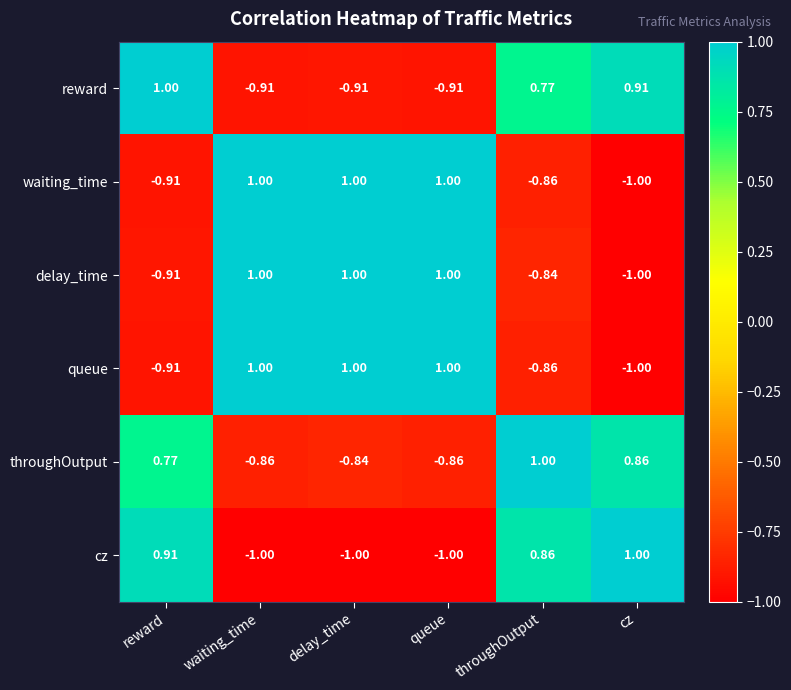

Where is cz nearest to the value 0?

throughOutput